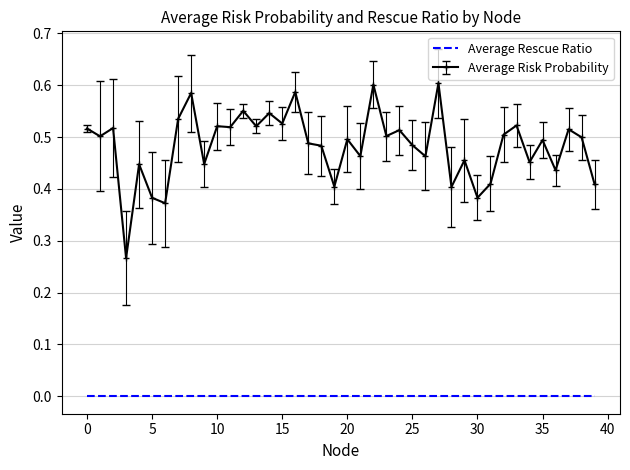

True or false: Average Risk Probability and Average Rescue Ratio cross at least once.

False